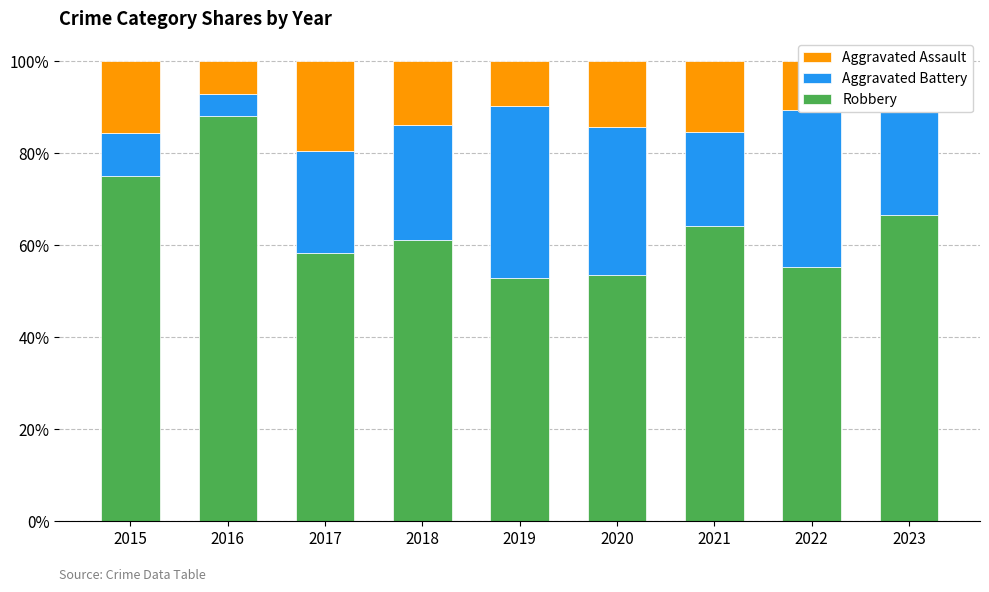

What is the average value of the Robbery series?

63.9